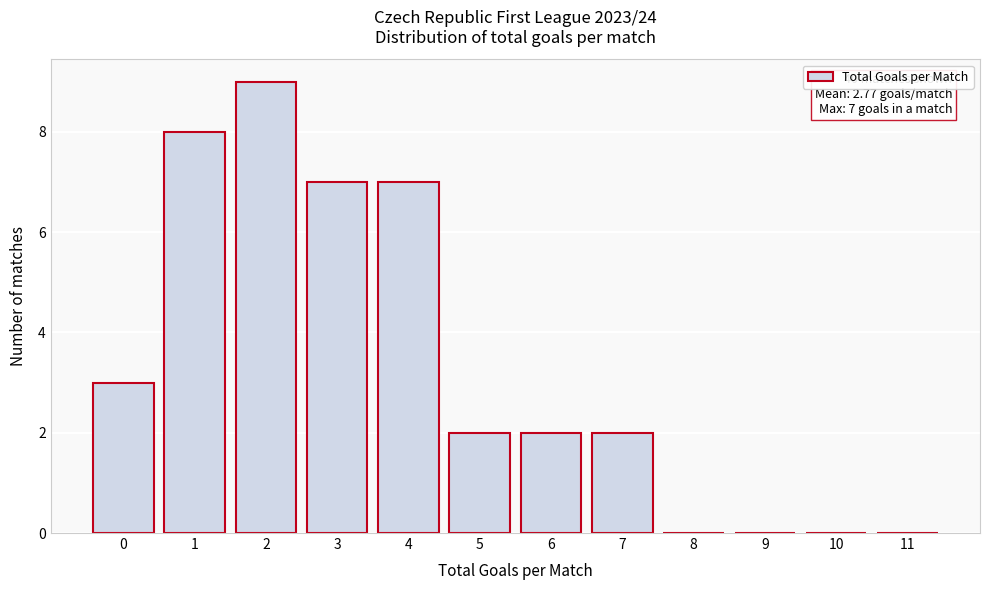

Reading right to left, transcribe all the data shown in this chart.

11=0	10=0	9=0	8=0	7=2	6=2	5=2	4=7	3=7	2=9	1=8	0=3